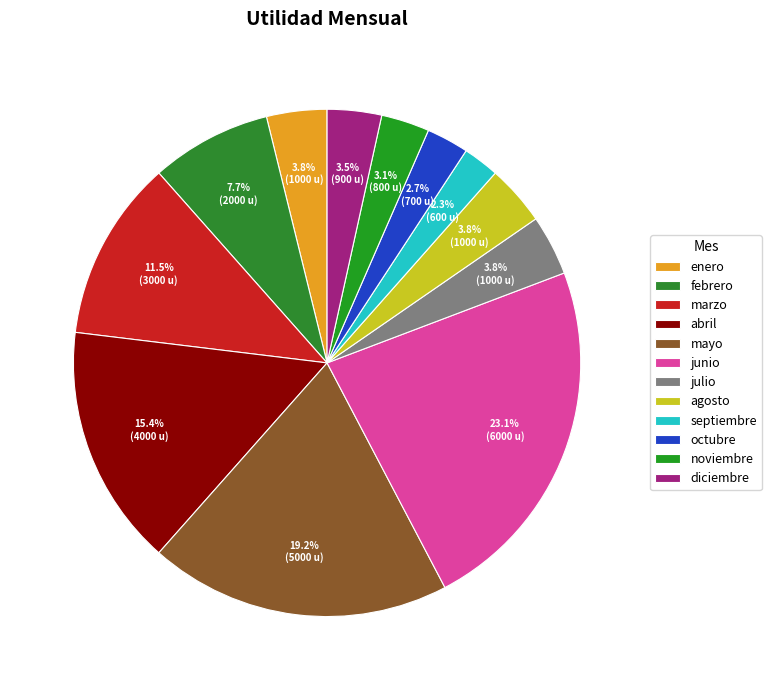

What is the total percentage of julio and marzo?

15.4%